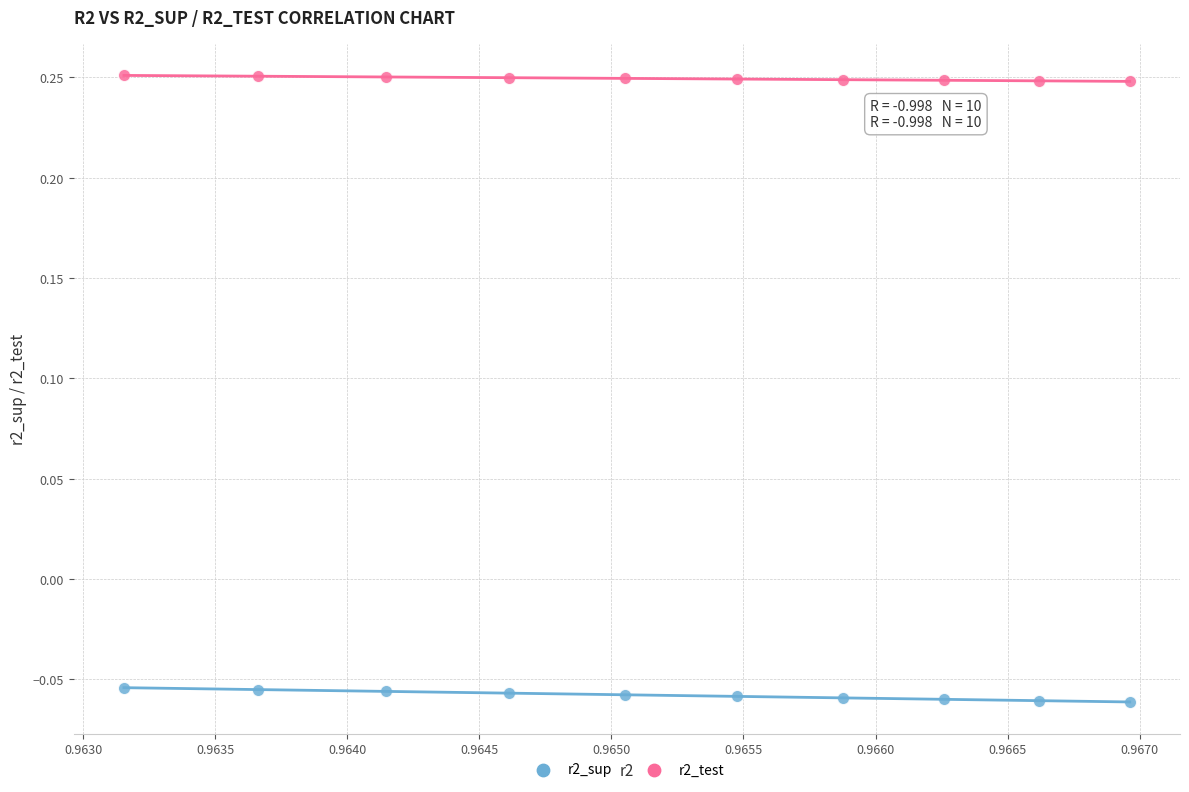

Which series has the widest spread of Y values?

r2_sup